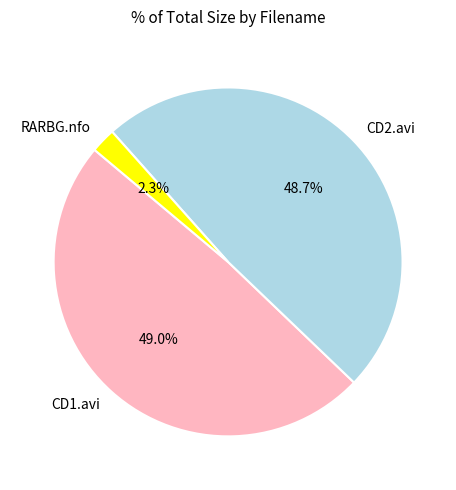

How much of the chart is everything except CD2.avi?

51.3%